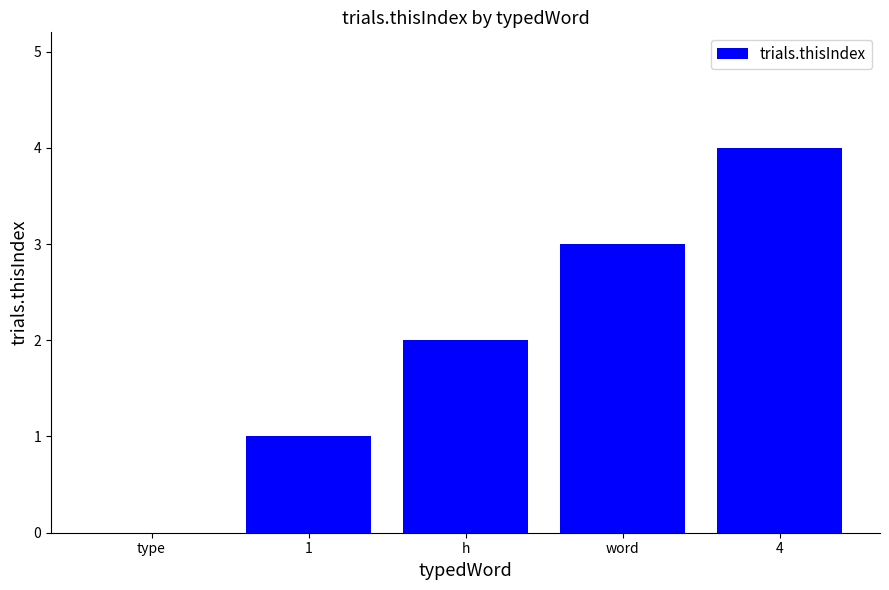

The chart shows a value of 0 at 1. True or false?

False